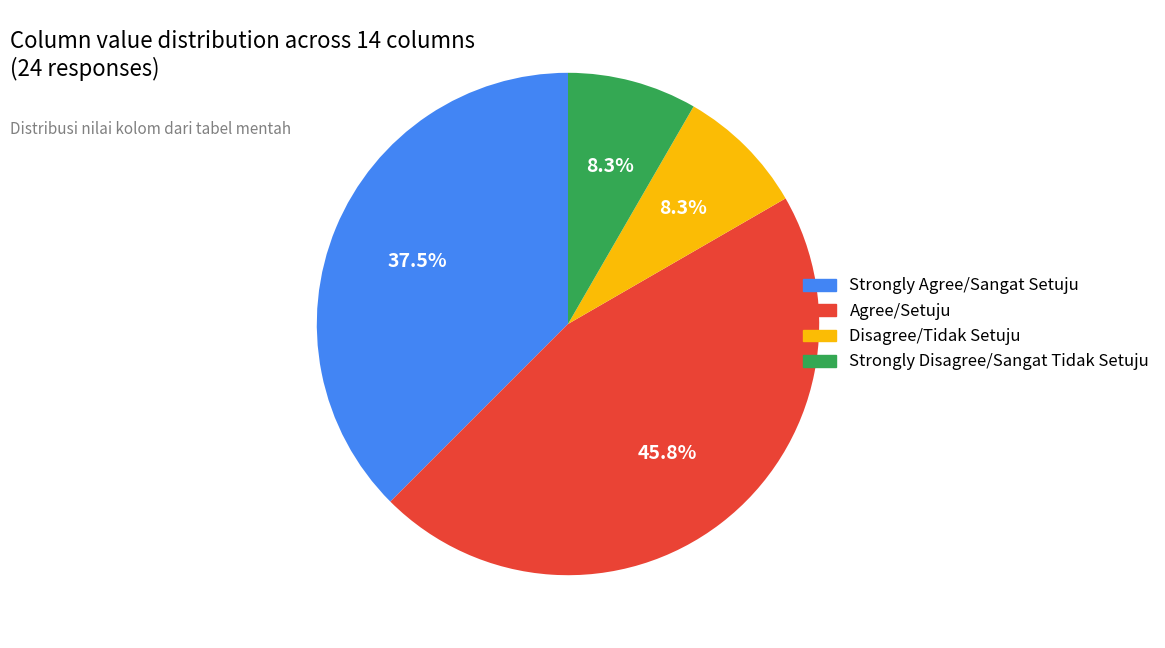

Does any single category account for the majority?

No